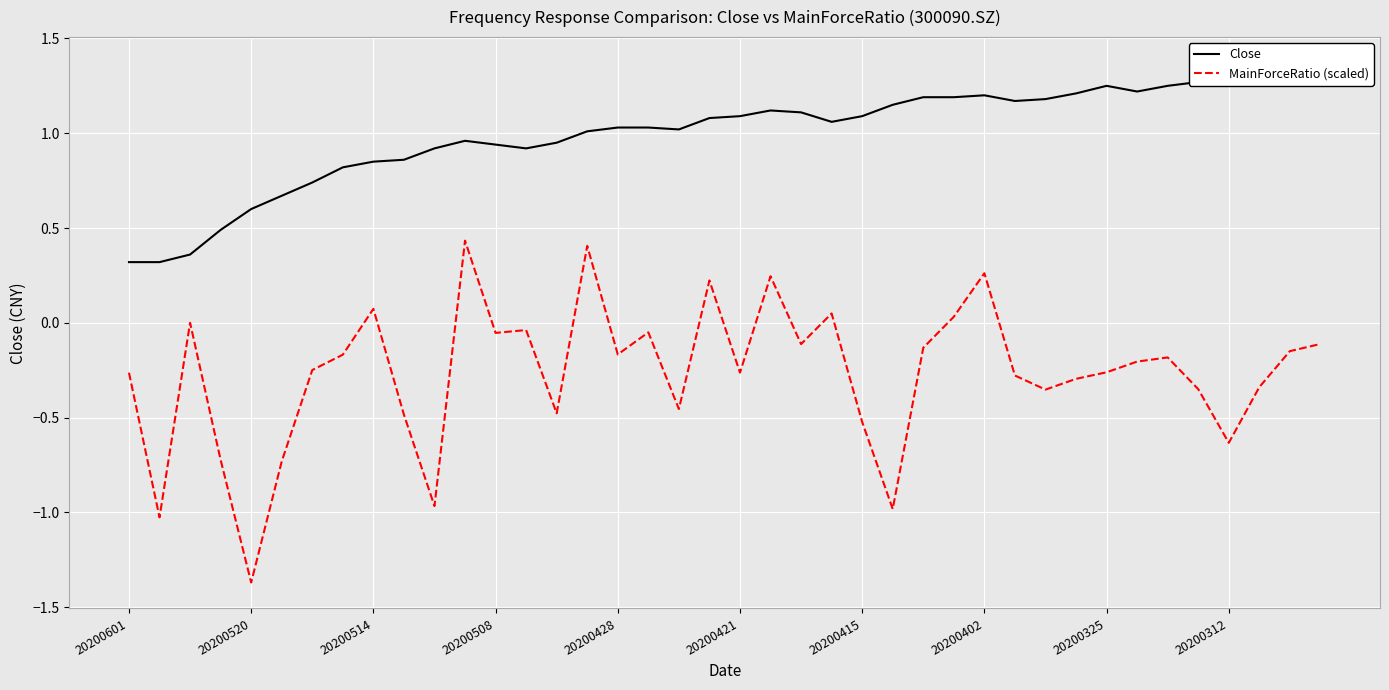

Is the value of MainForceRatio (scaled) at 21 greater than the value of Close at 15?

No